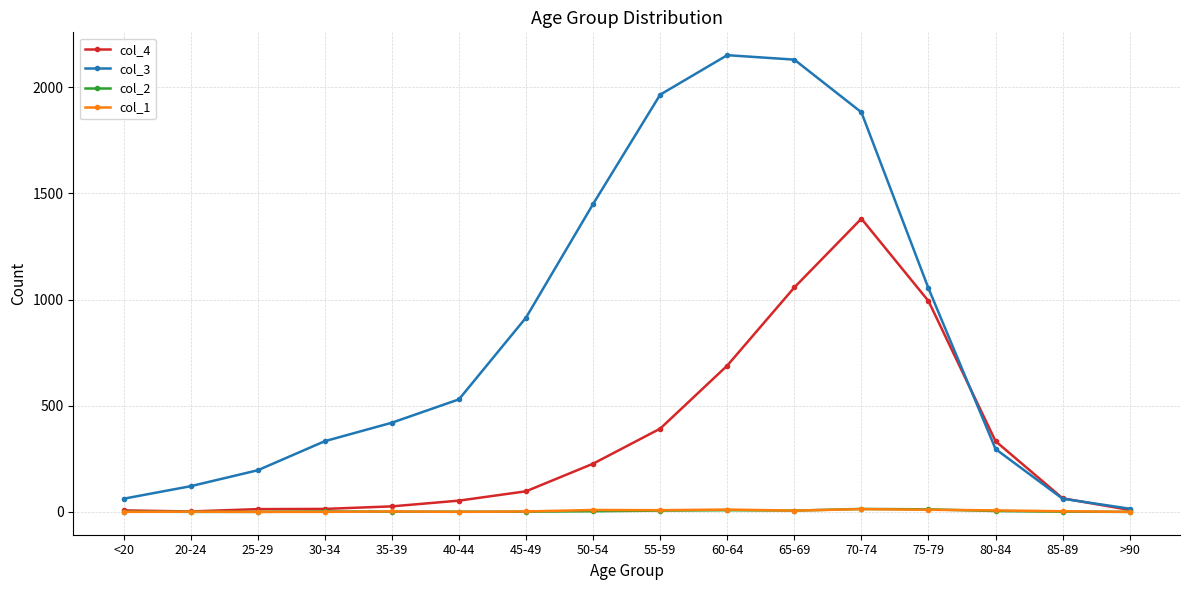

Which series has the largest range (max minus min)?

col_3